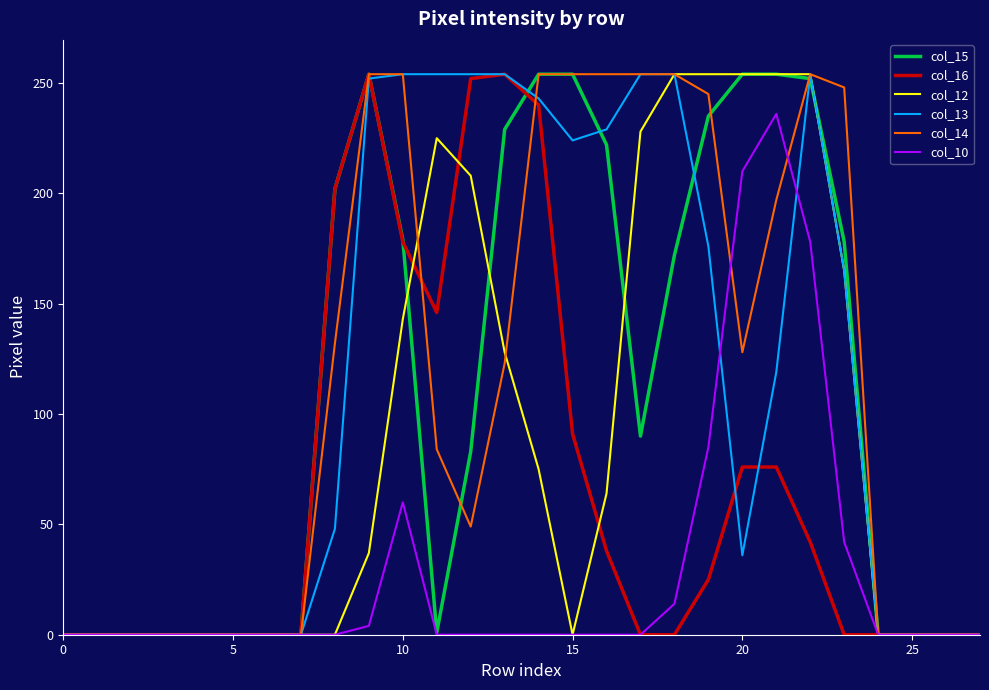

What is the maximum value shown in the chart?

254